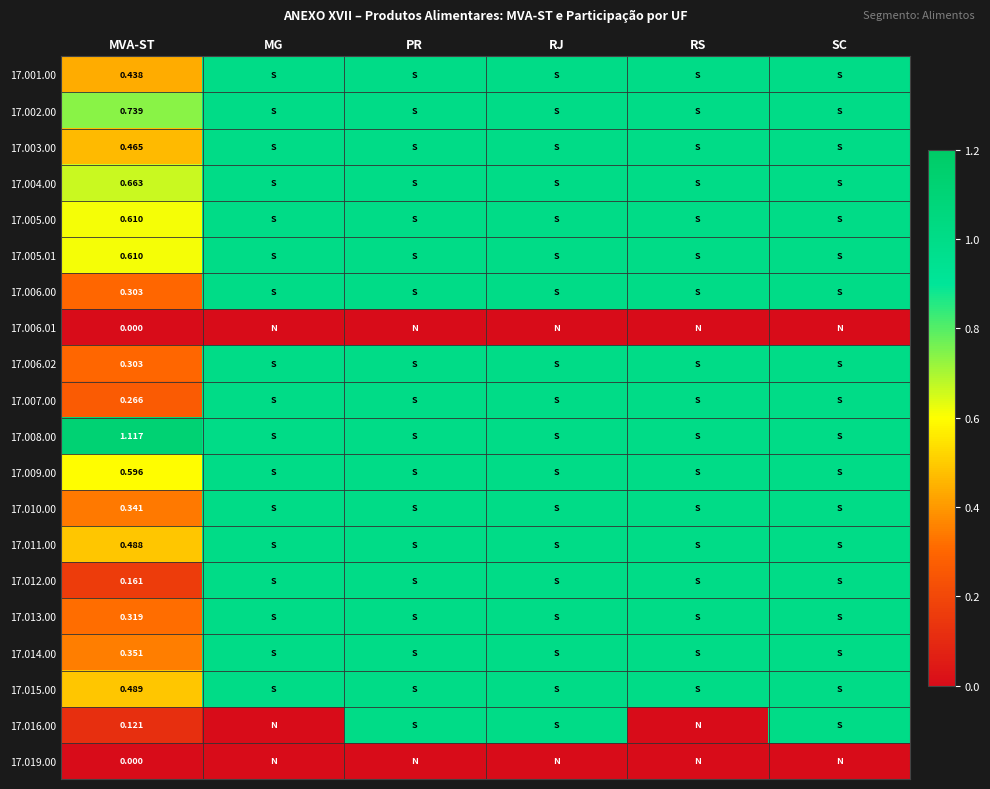

Which series has the widest spread of values?

17.016.00